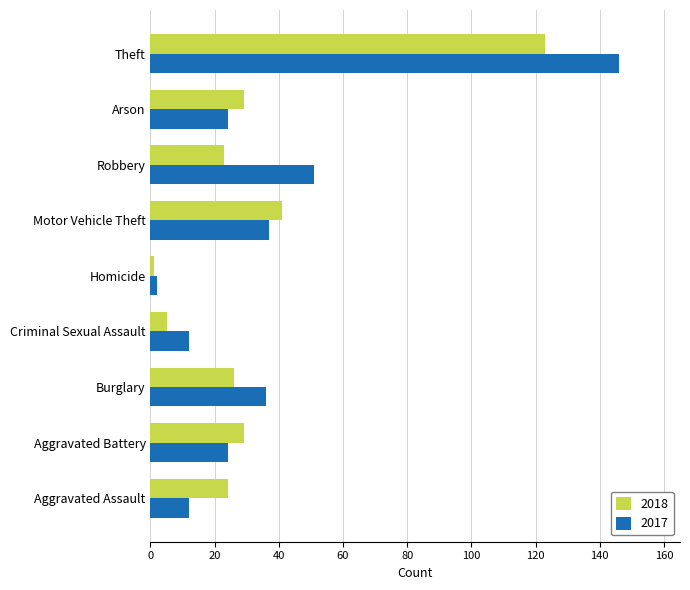

What is the difference between the maximum and minimum values in the 2018 series?

122